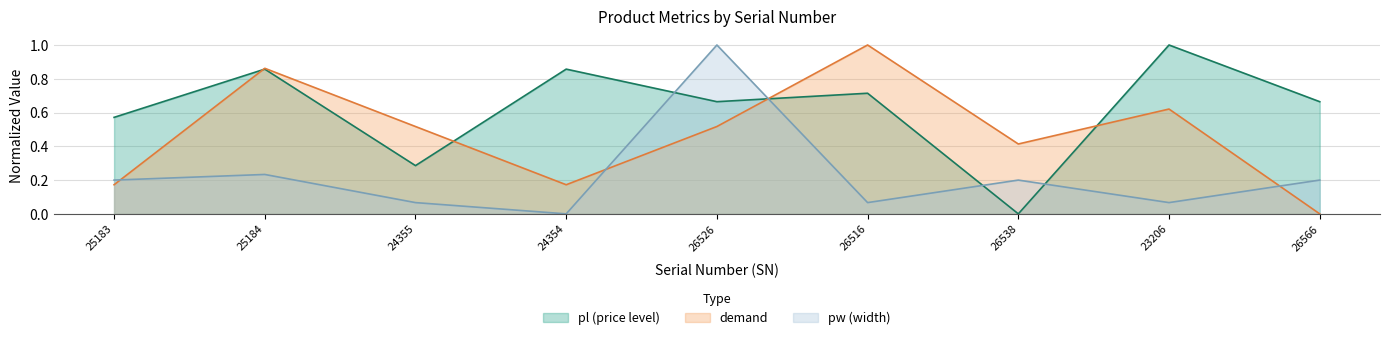

List the series in order of their peak value, highest first.

pl, demand, pw